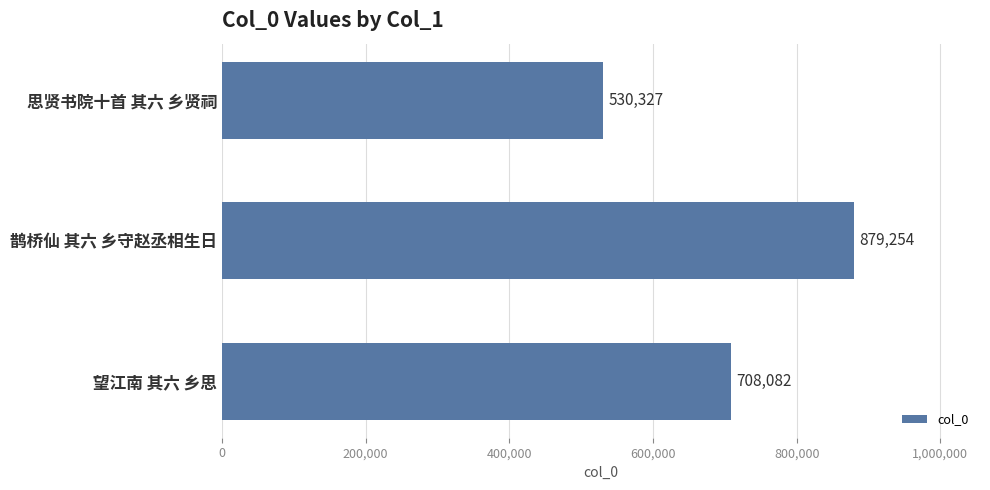

List the labels in order of value, largest first.

鹊桥仙 其六 乡守赵丞相生日, 望江南 其六 乡思, 思贤书院十首 其六 乡贤祠